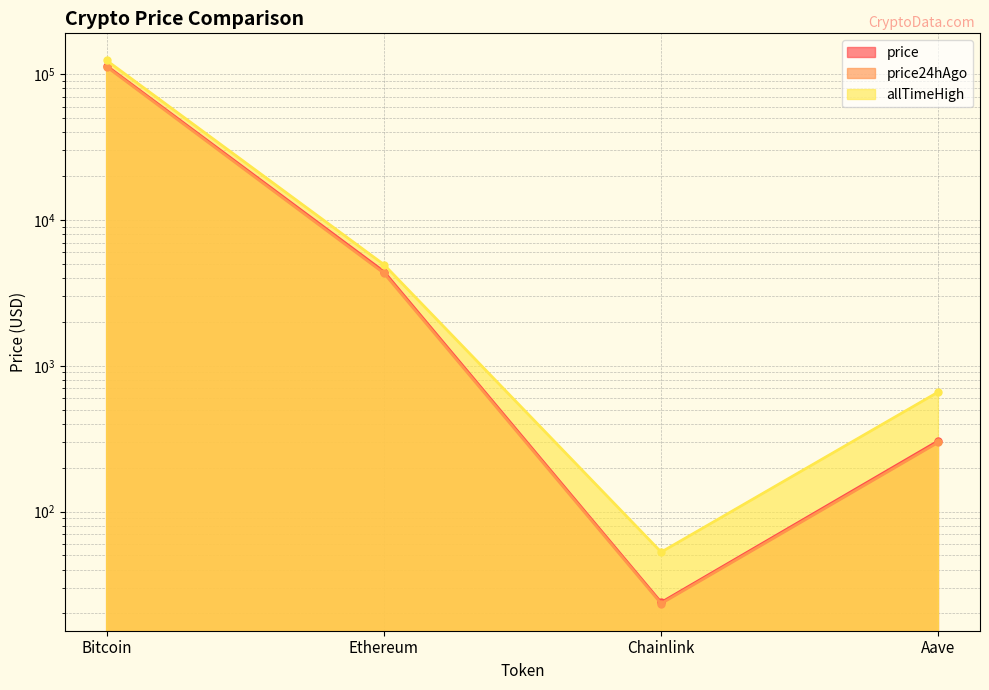

What is the difference between the second highest and second lowest values in the price24hAgo series?

4020.7